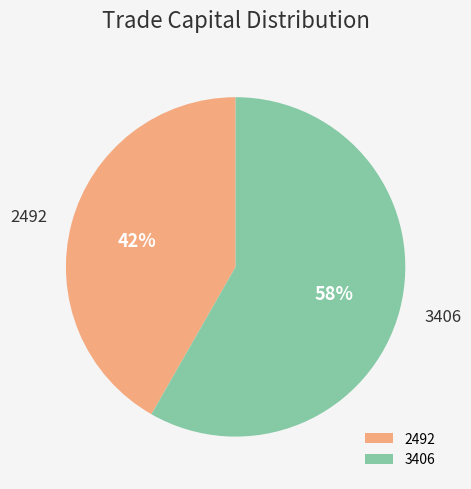

Between 2492 and 3406, which is larger?

3406